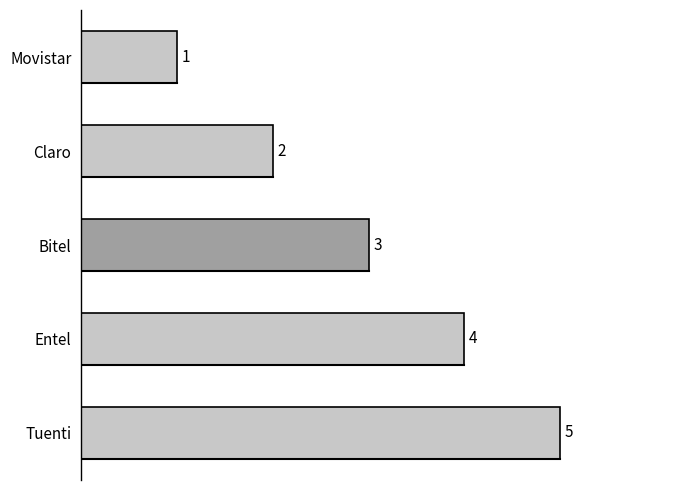

Does the chart contain stacked bars?

No